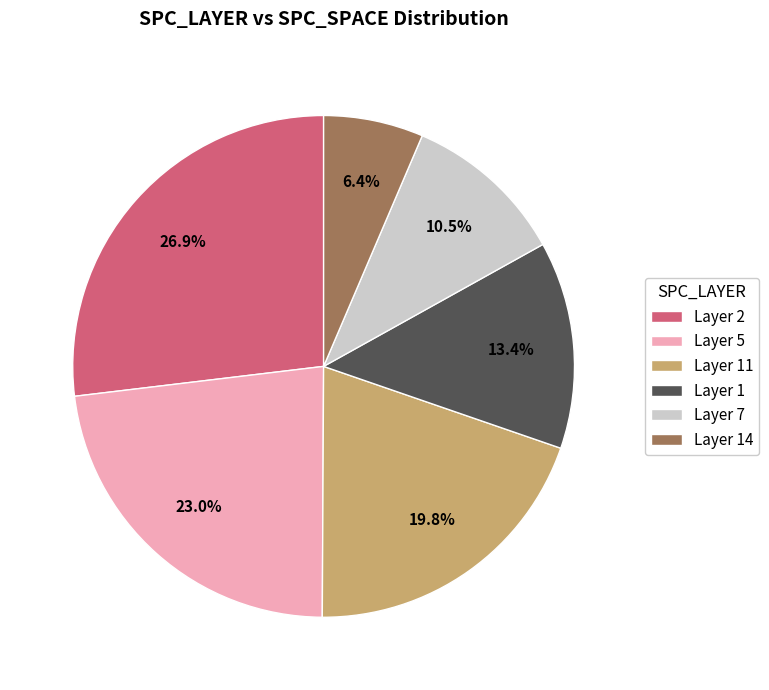

To the nearest percent, what is the average slice percentage?

17%